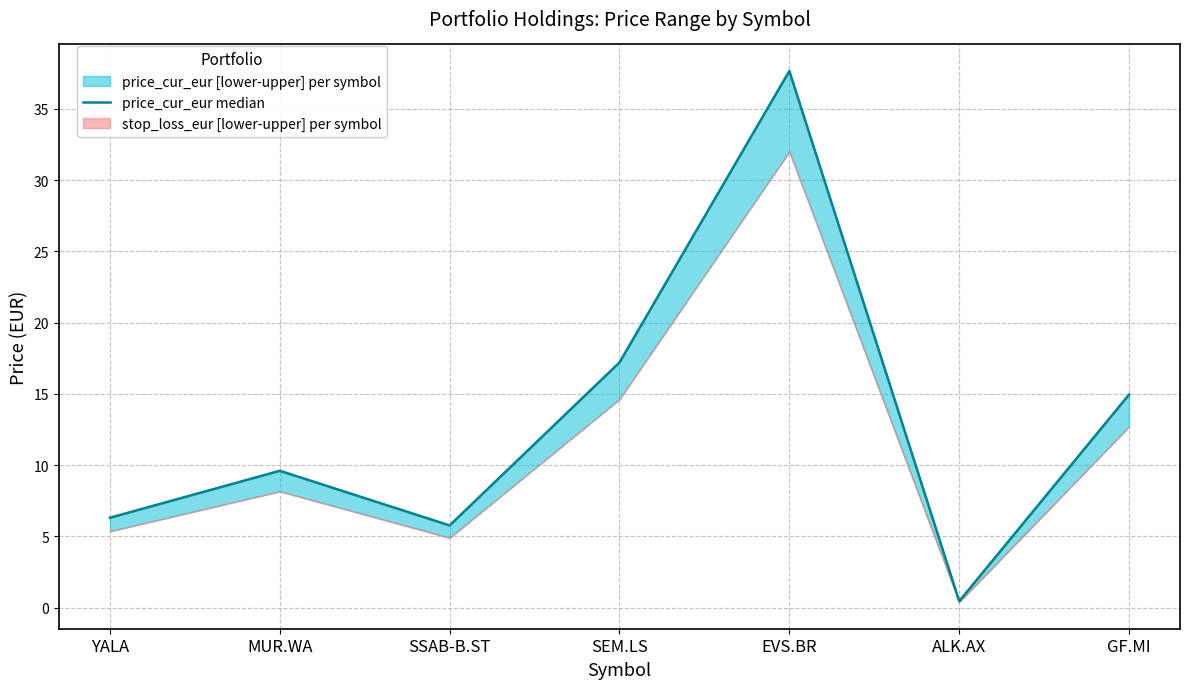

What is the value of the 3rd point from the left?

5.8